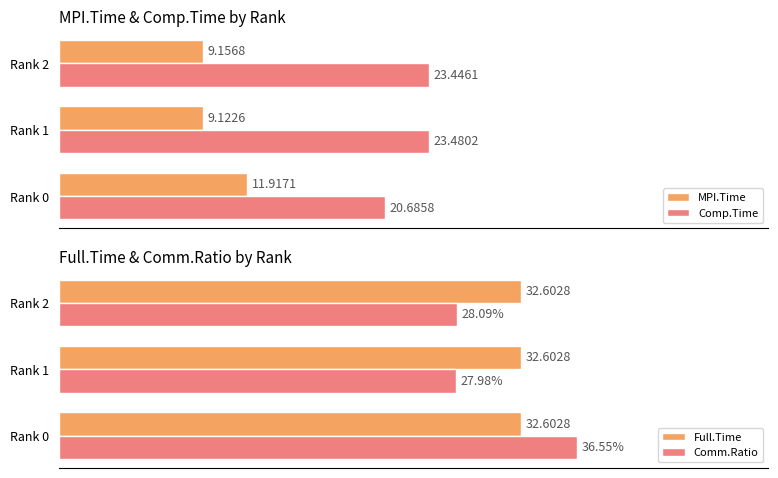

What is the highest value of the Comp.Time series?

23.5